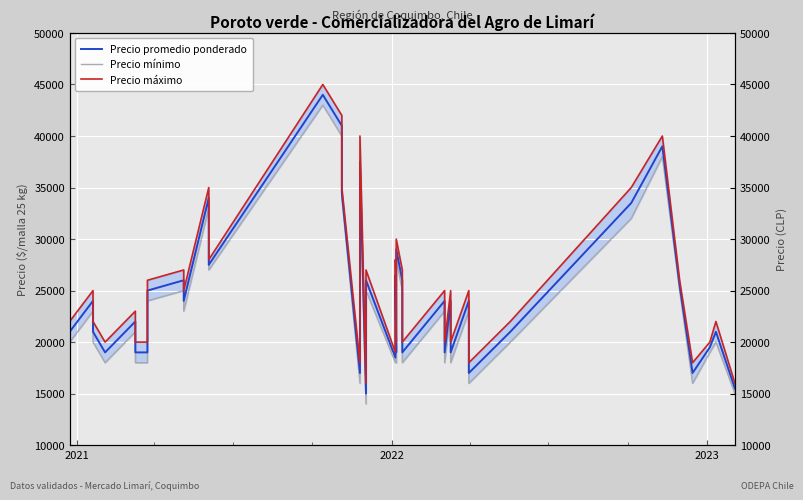

True or false: Precio promedio ponderado and Precio máximo cross at least once.

False